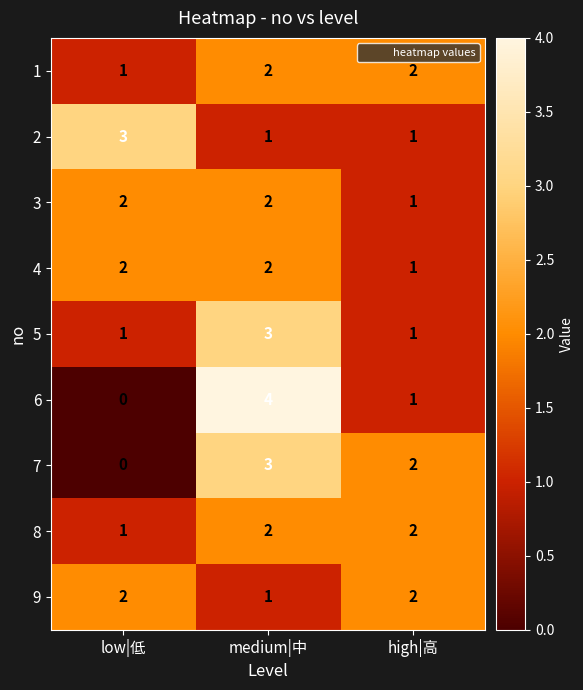

True or false: 9 has a value of 3 at high|高.

False